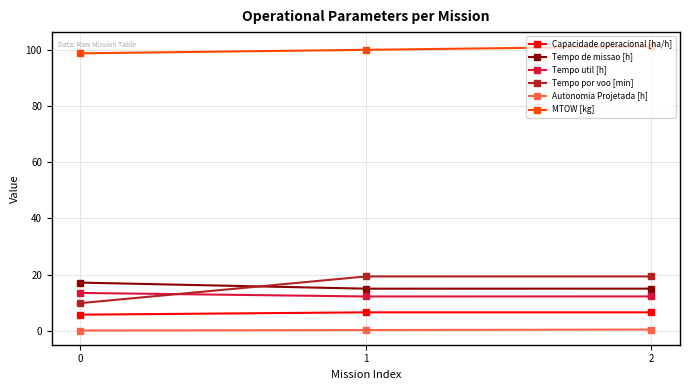

At which label does Tempo por voo [min] first exceed 19?

1